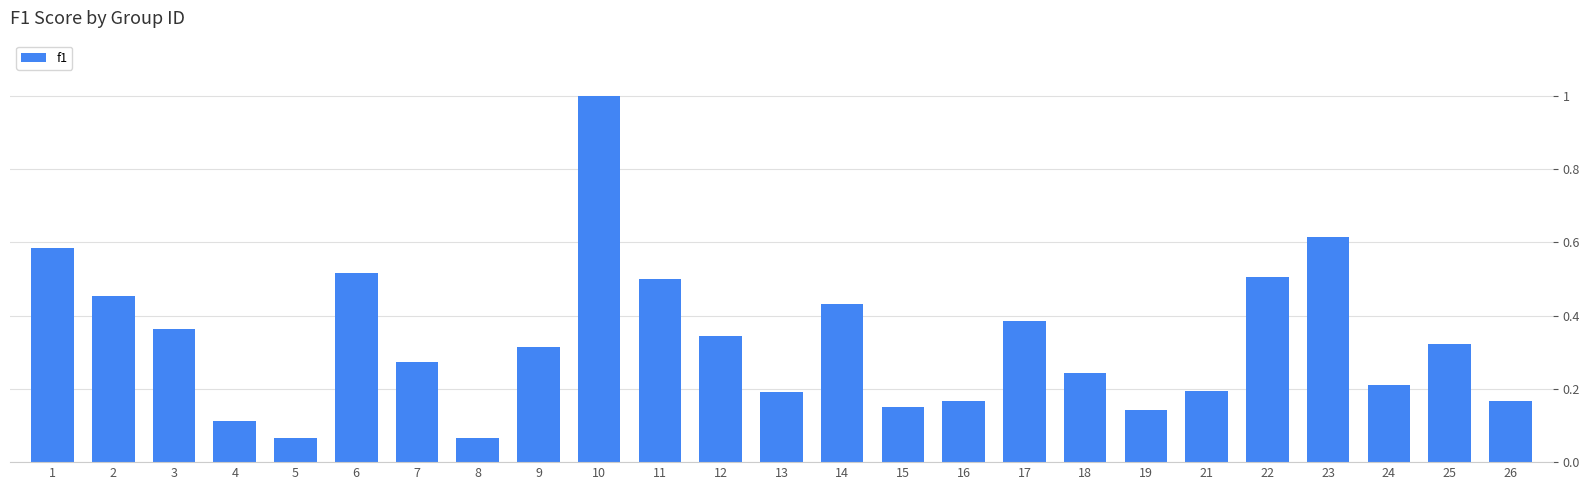

At which category does the chart reach its peak across all series?

10